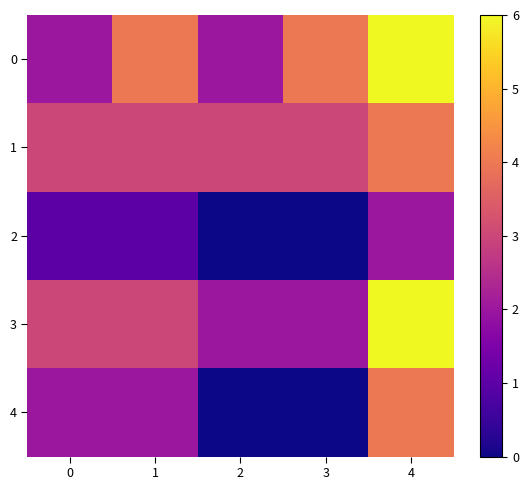

At which category is the sum across all series the highest?

4